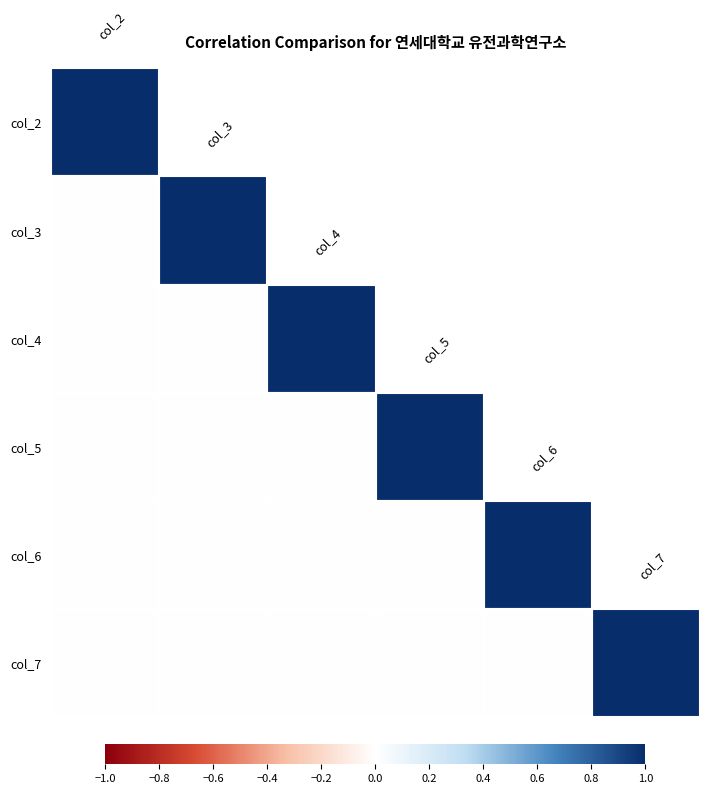

List the series in order of their overall mean, lowest first.

col_2, col_3, col_4, col_5, col_6, col_7